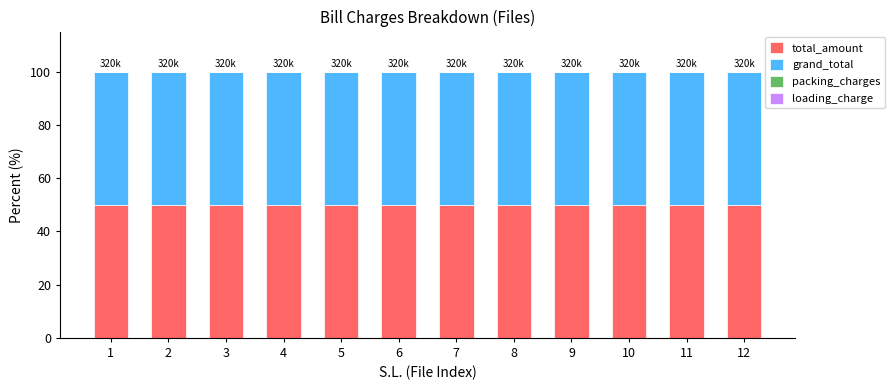

Is the value of loading_charge at 3 greater than the value of grand_total at 3?

No